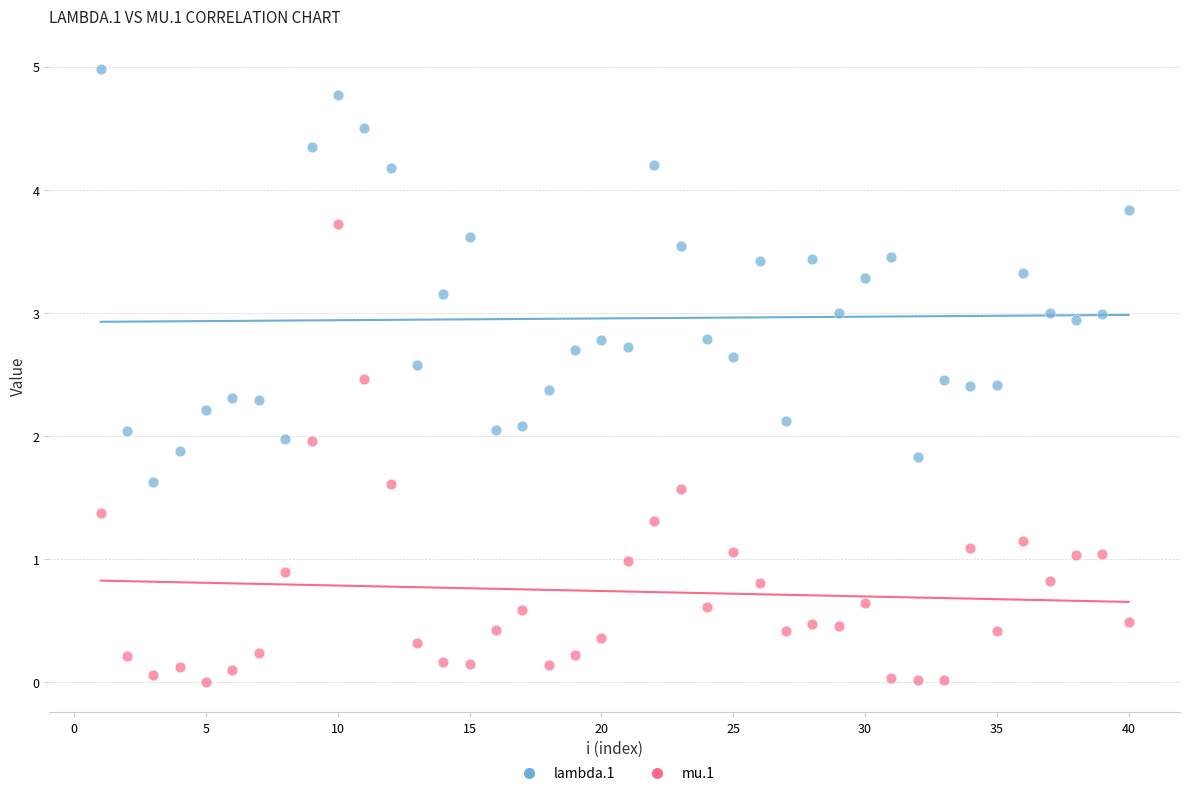

What are all the series names shown in the legend?

lambda.1, mu.1